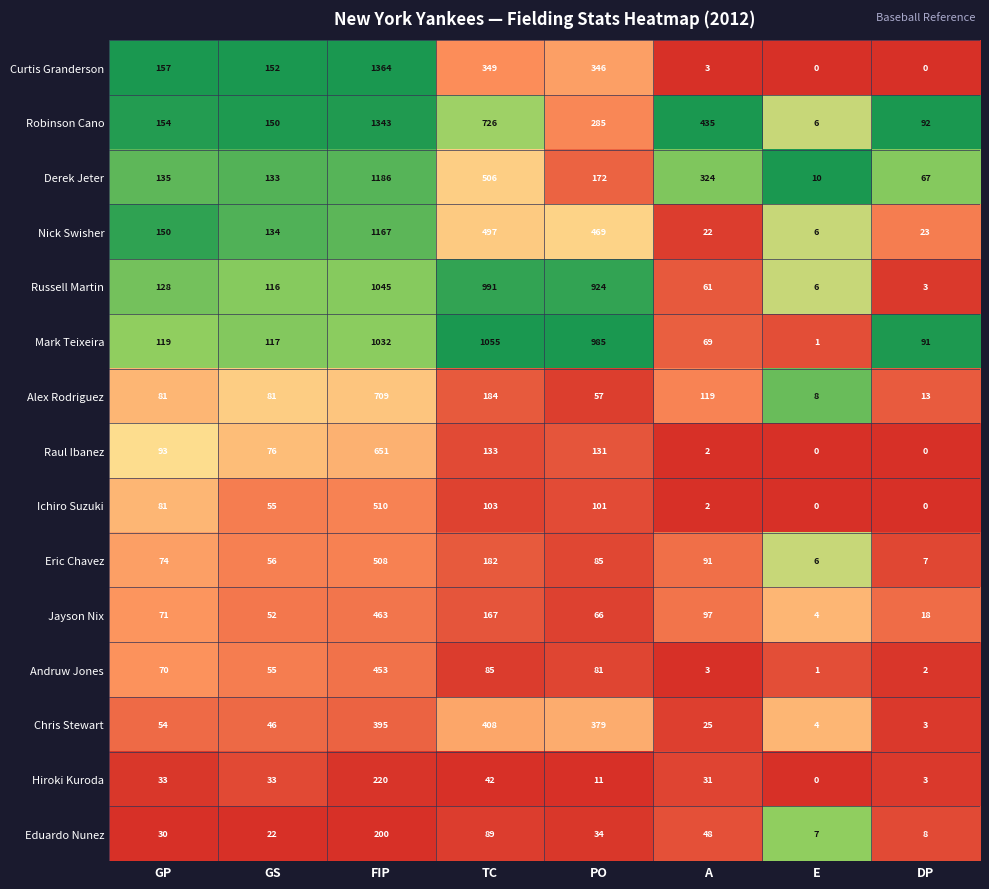

What is the difference between the highest and lowest values at A?

433